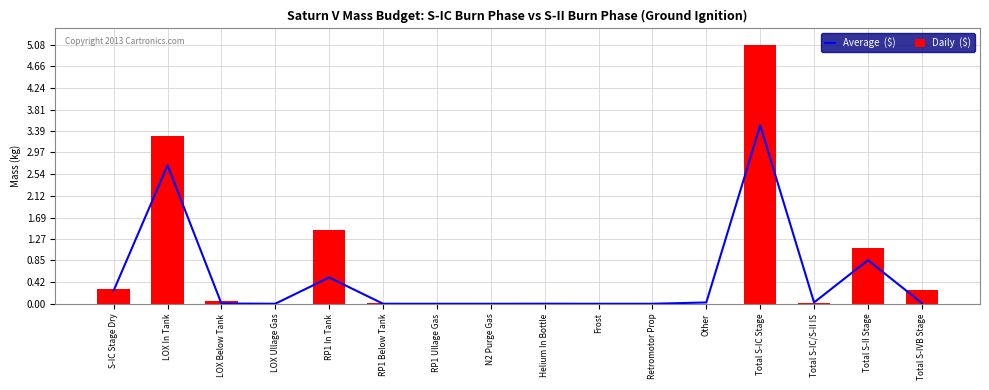

What is the label of the 6th bar from the left?

RP1 Below Tank